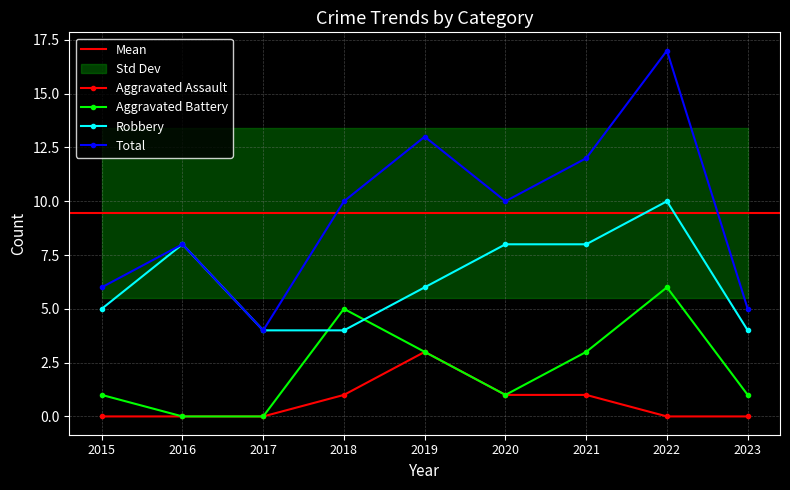

Which label corresponds to the largest value in the chart?

2022